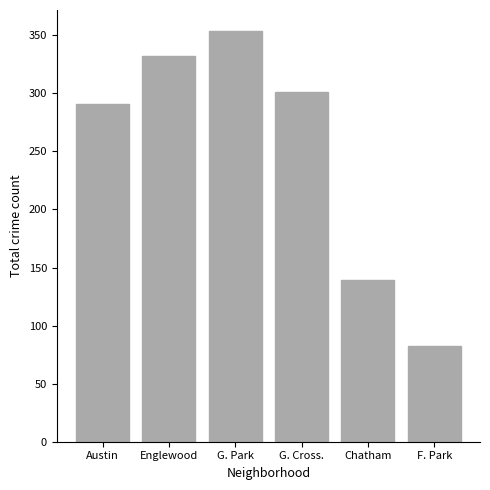

Rank the categories by value from highest to lowest.

G. Park, Englewood, G. Cross., Austin, Chatham, F. Park